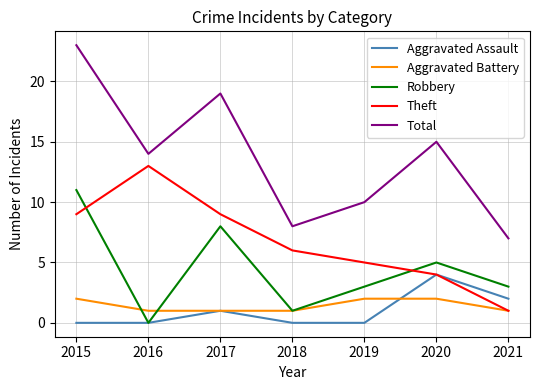

What is the difference between the maximum and minimum values in the Total series?

16